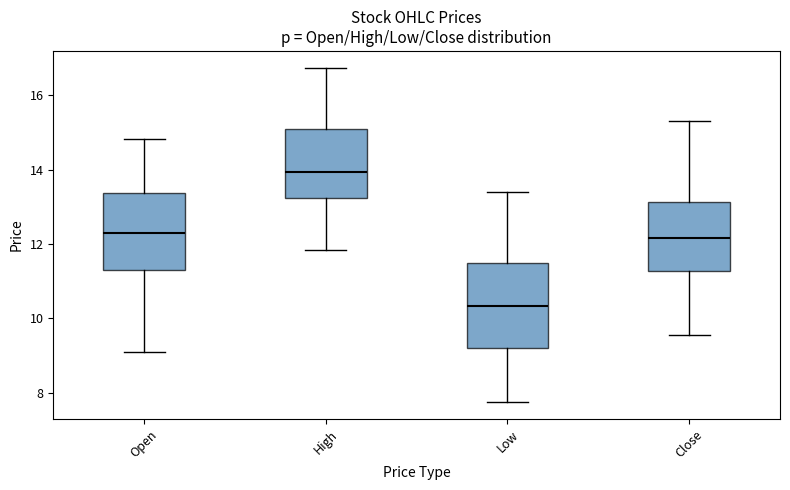

Reading left to right, read every box against the y-axis: the position of its median line, the range the box covers, and the ends of its whiskers. The values are not printed on the chart, so give them approximately, as read against the axis.

Open: median 12.2, box 11.2 to 13.4, whiskers 9.0 to 14.8
High: median 14.0, box 13.2 to 15.0, whiskers 11.8 to 16.8
Low: median 10.4, box 9.2 to 11.4, whiskers 7.8 to 13.4
Close: median 12.2, box 11.2 to 13.2, whiskers 9.6 to 15.2